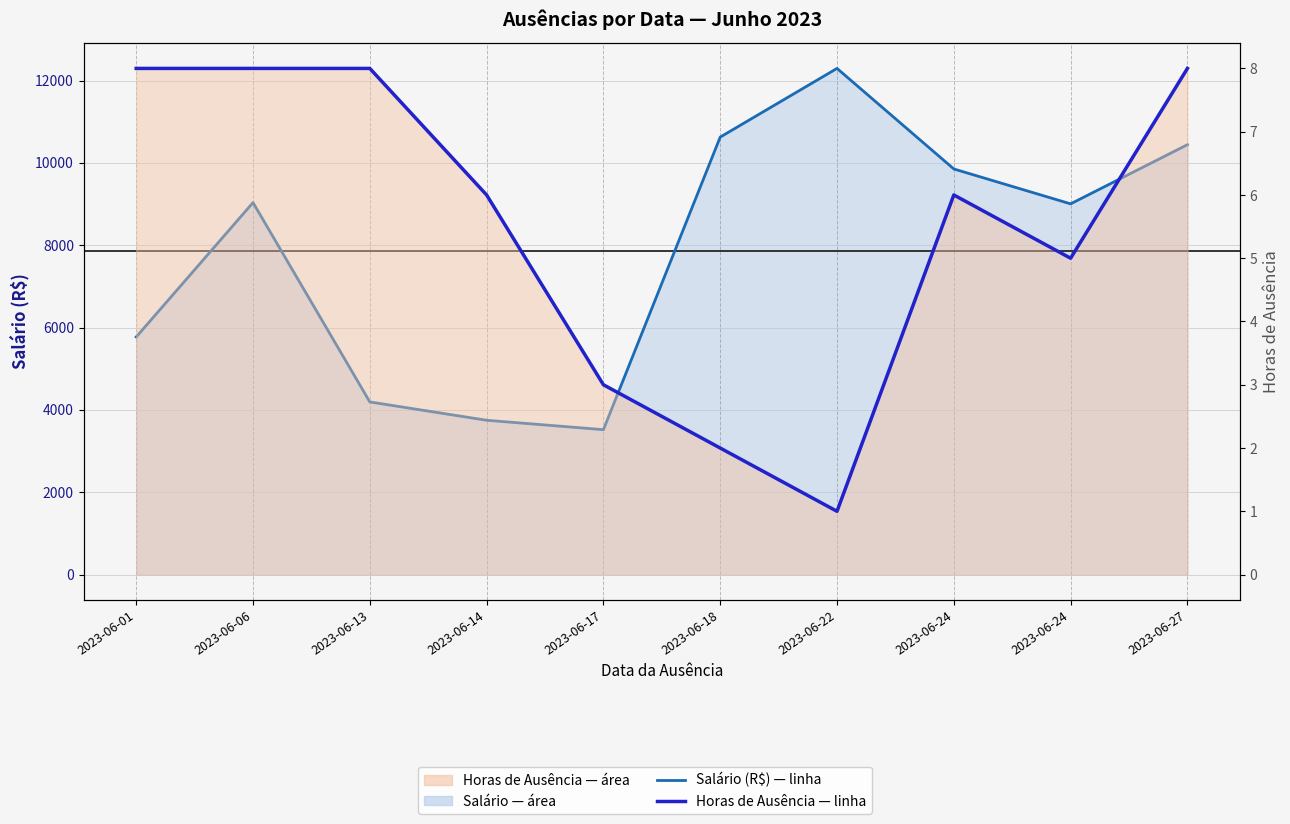

Count the Horas de Ausência values in the range 3 to 8.

8